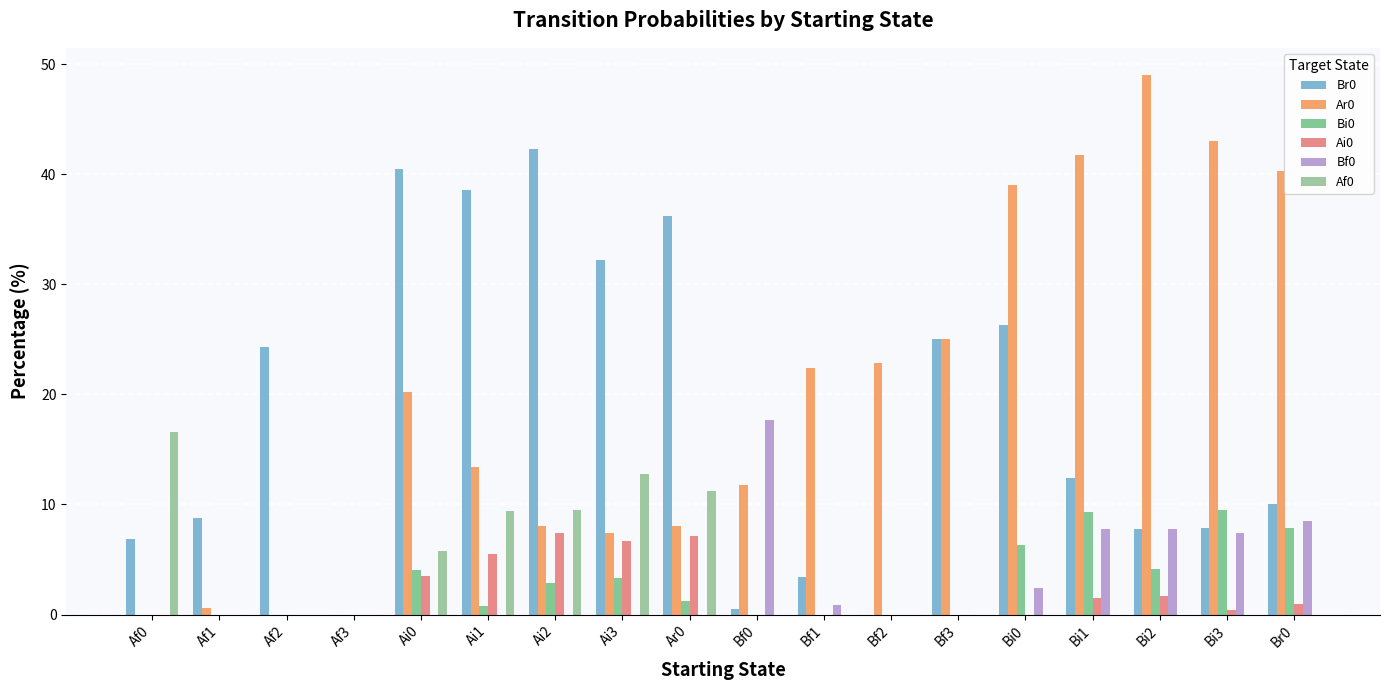

How many groups of bars are there?

18